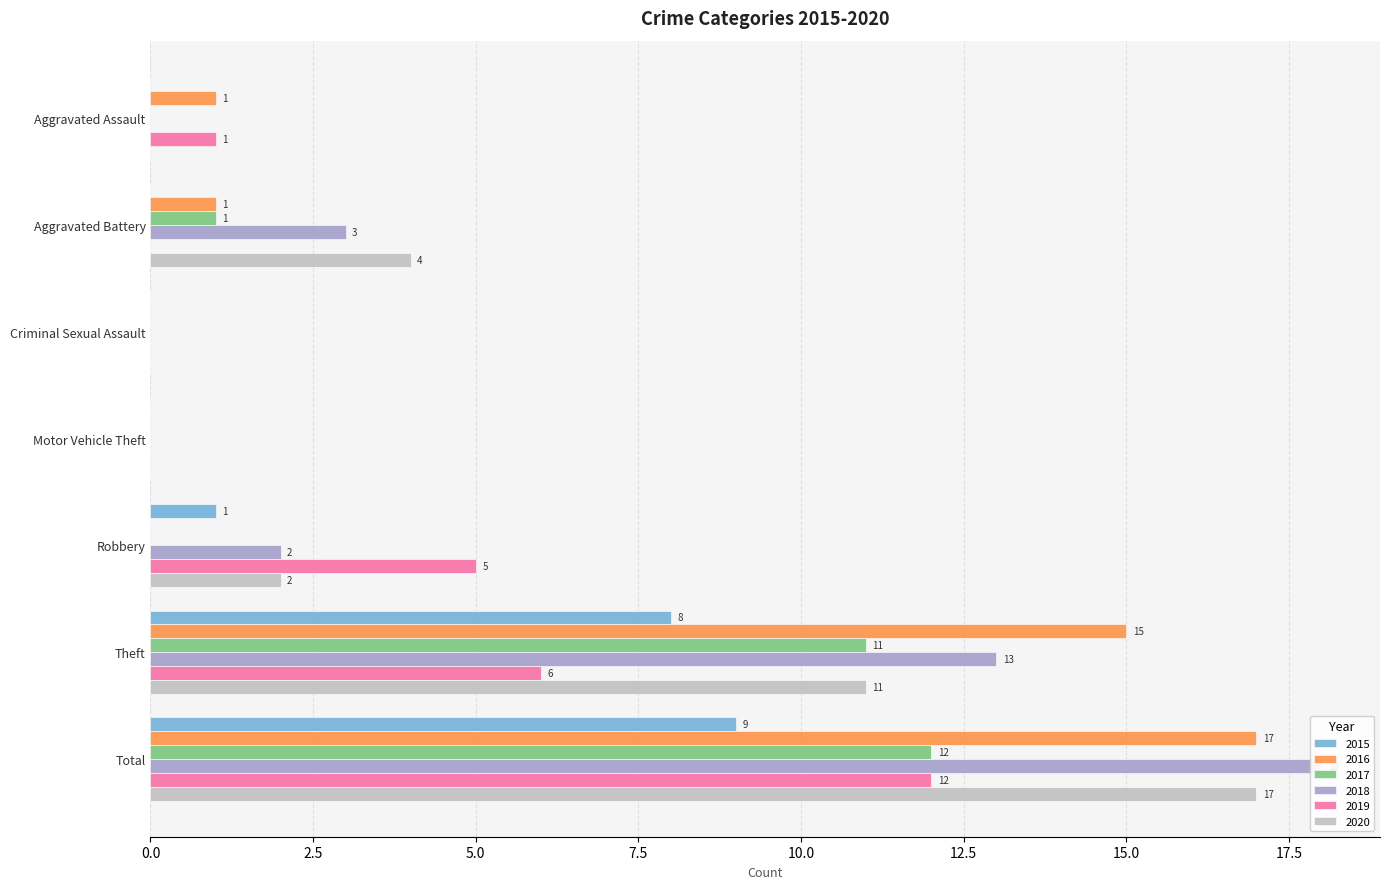

What is the value of the 2016 bar at the 1st from the left?

1